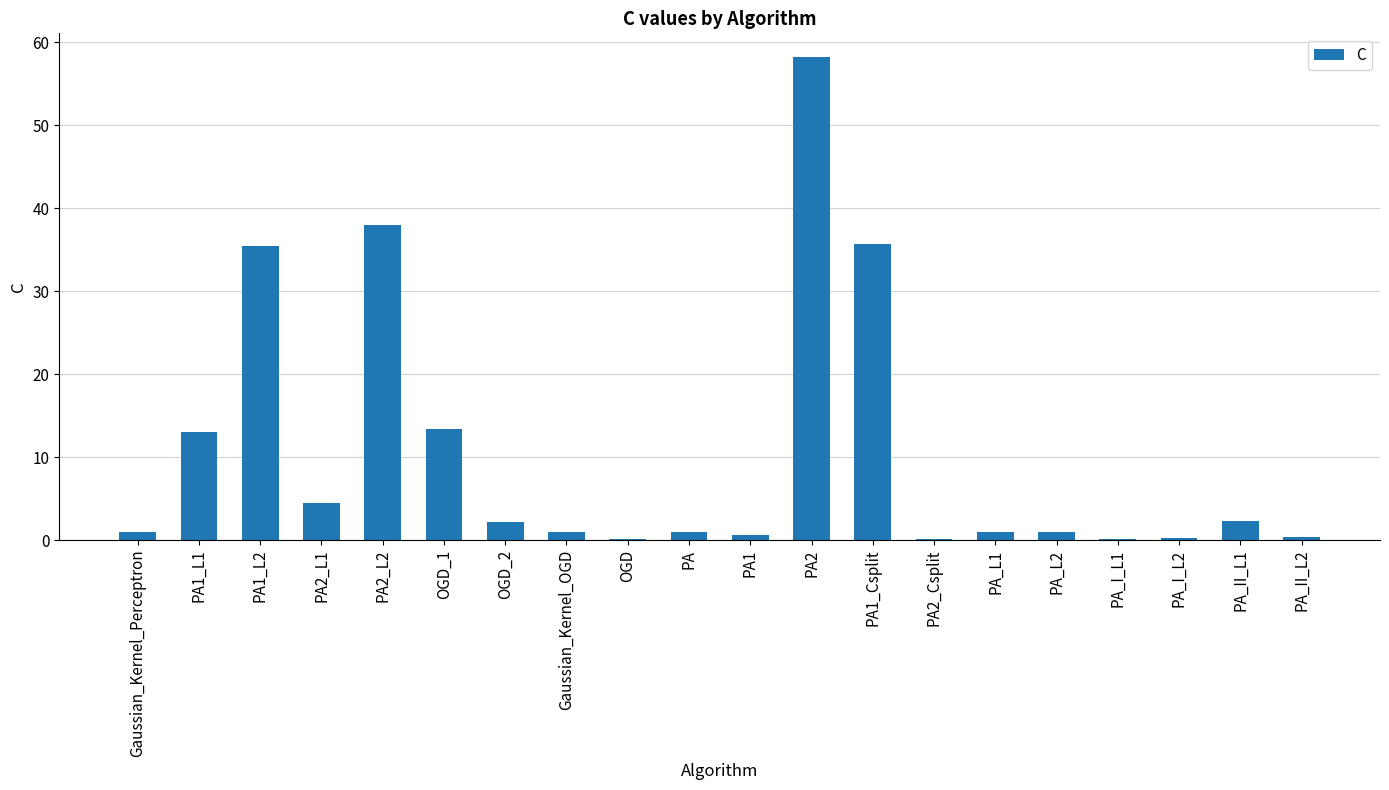

What is the maximum value shown in the chart?

58.2